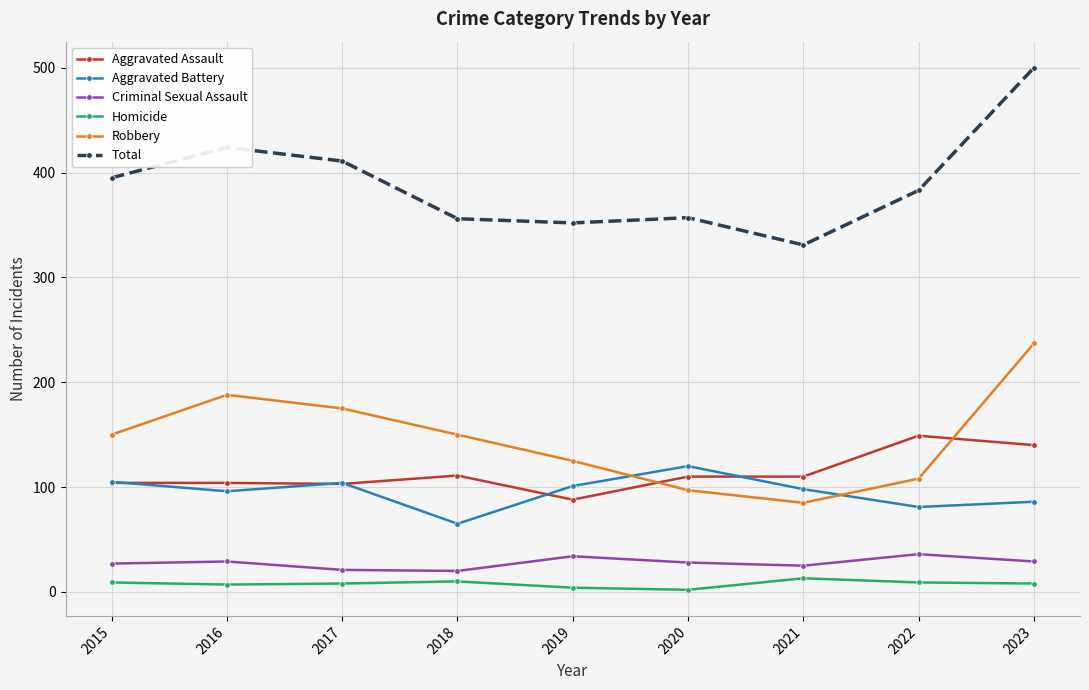

Rank the series by their maximum value, from highest to lowest.

Total, Robbery, Aggravated Assault, Aggravated Battery, Criminal Sexual Assault, Homicide